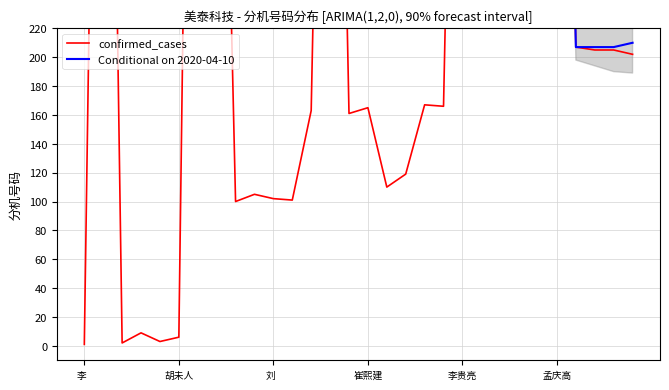

Rank the categories by value from lowest to highest.

李  杰, 石江传, 贾金恒, 胡未人, 李爱山, 郑汉业, 张  莉, 刘  晓, 邱志远, 警卫室, 火警控制室, 行政专员, 密德娟, 崔熙建, 冯  莉, 张海岩, 崔  茜, 张洪蕾, 孙晓杰, 安丰光, 小会议室, 李贵亮, 魏  浩, 刘  磊, 沈孝瑞, 姜兆坤, 郭蓉蓉, 孟庆高, 李英伟, 大会议室